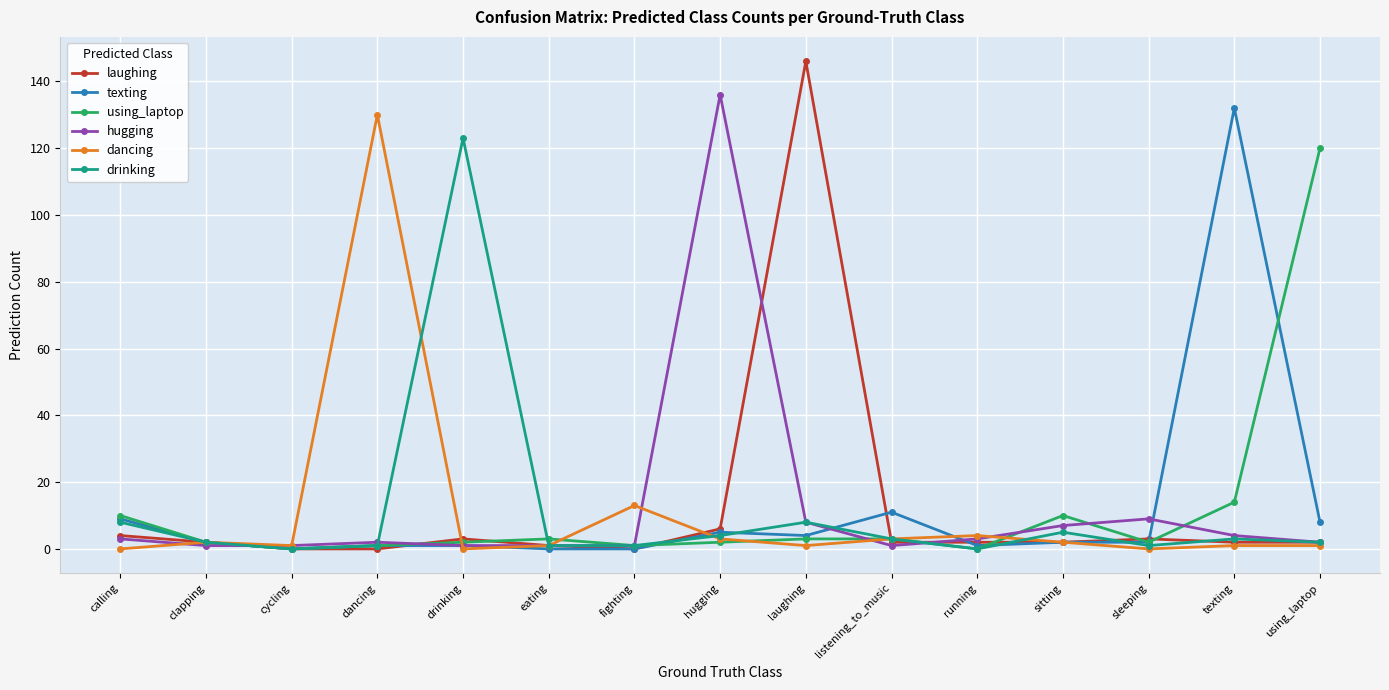

Reading left to right, what are all the values shown in this chart?

laughing: calling=4	clapping=2	cycling=0	dancing=0	drinking=3	eating=1	fighting=0	hugging=6	laughing=146	listening_to_music=2	running=2	sitting=2	sleeping=3	texting=2	using_laptop=2
texting: calling=9	clapping=2	cycling=0	dancing=1	drinking=1	eating=0	fighting=0	hugging=5	laughing=4	listening_to_music=11	running=1	sitting=2	sleeping=2	texting=132	using_laptop=8
using_laptop: calling=10	clapping=2	cycling=0	dancing=1	drinking=2	eating=3	fighting=1	hugging=2	laughing=3	listening_to_music=3	running=0	sitting=10	sleeping=2	texting=14	using_laptop=120
hugging: calling=3	clapping=1	cycling=1	dancing=2	drinking=1	eating=1	fighting=1	hugging=136	laughing=8	listening_to_music=1	running=3	sitting=7	sleeping=9	texting=4	using_laptop=2
dancing: calling=0	clapping=2	cycling=1	dancing=130	drinking=0	eating=1	fighting=13	hugging=3	laughing=1	listening_to_music=3	running=4	sitting=2	sleeping=0	texting=1	using_laptop=1
drinking: calling=8	clapping=2	cycling=0	dancing=1	drinking=123	eating=1	fighting=1	hugging=4	laughing=8	listening_to_music=3	running=0	sitting=5	sleeping=1	texting=3	using_laptop=2